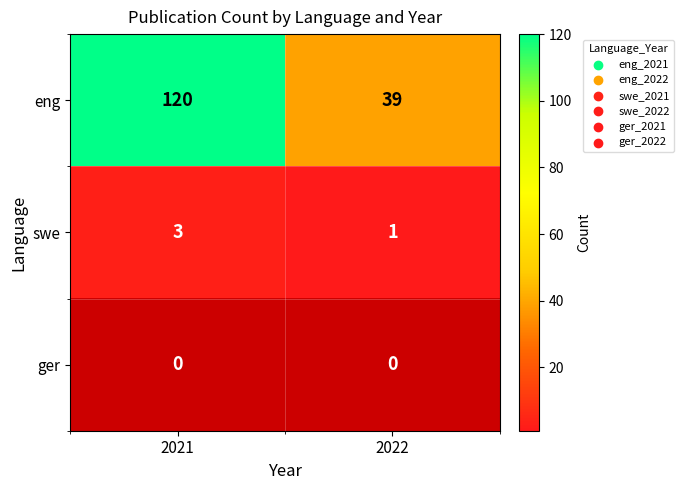

What is the total value across all series at 2022?

40